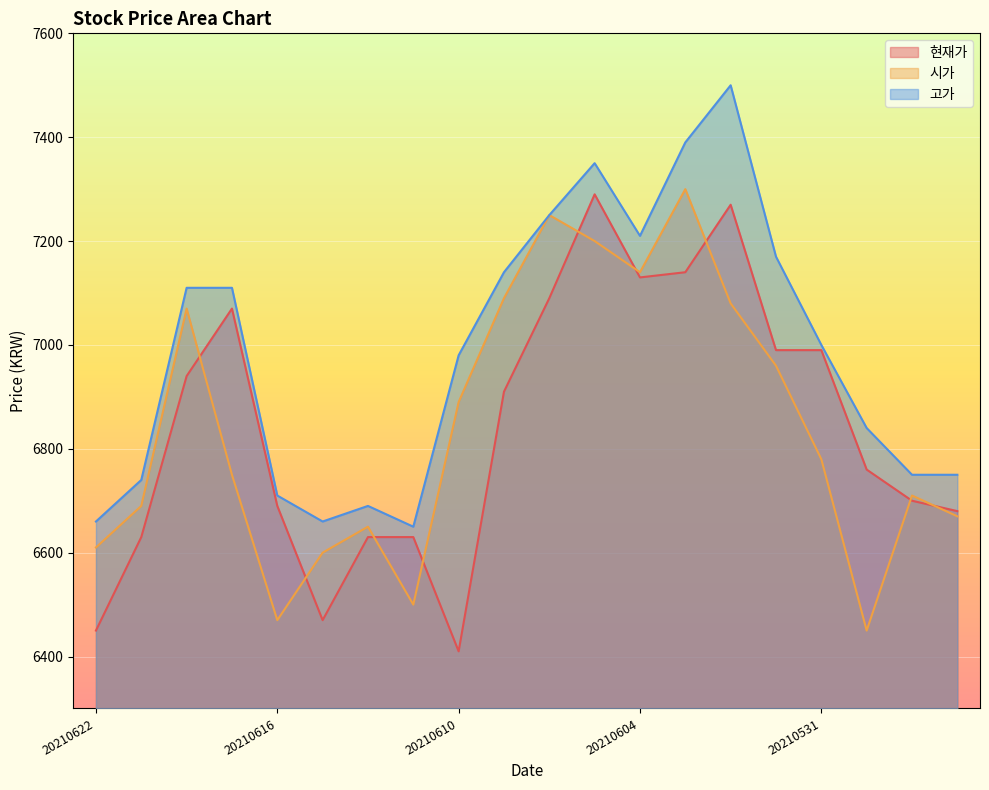

What is the difference between the maximum and minimum values in the 시가 series?

850